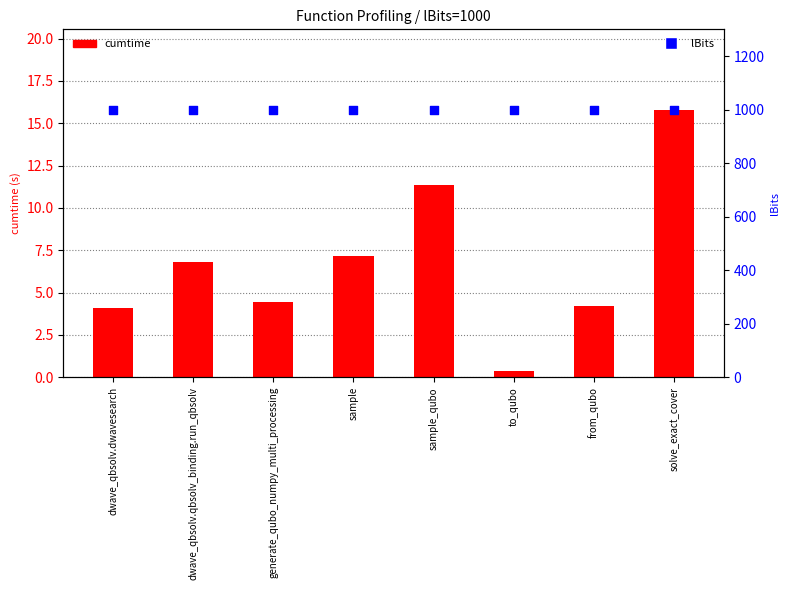

What is the total value across all series at sample?

1007.2